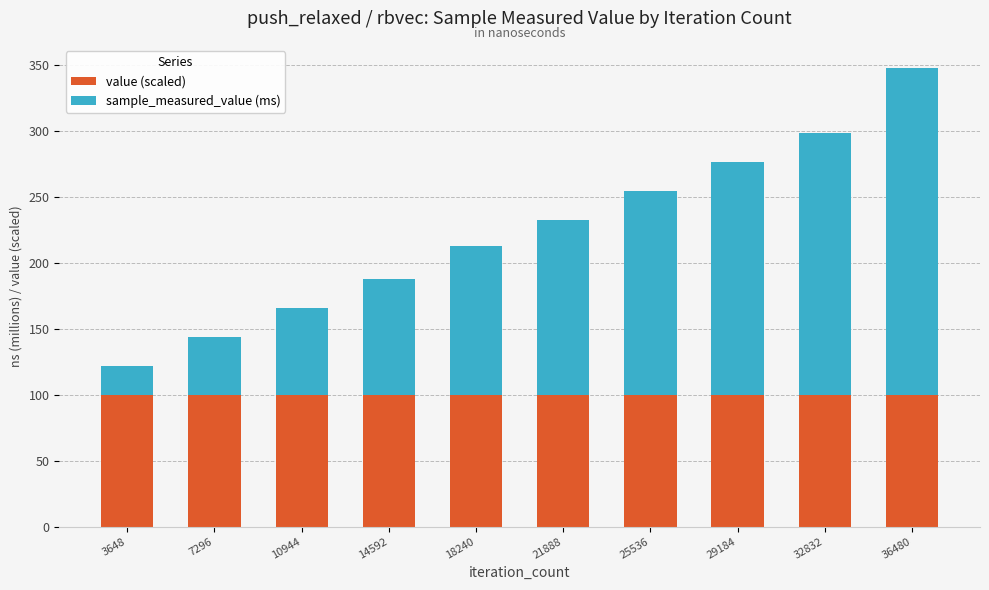

What is the average value of the value (scaled) series?

100.0